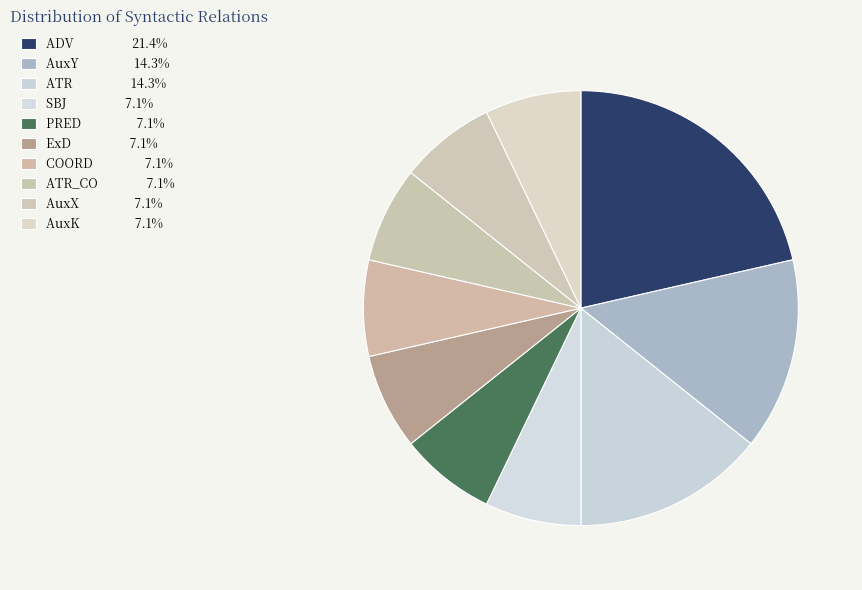

How many slices are in this pie chart?

10